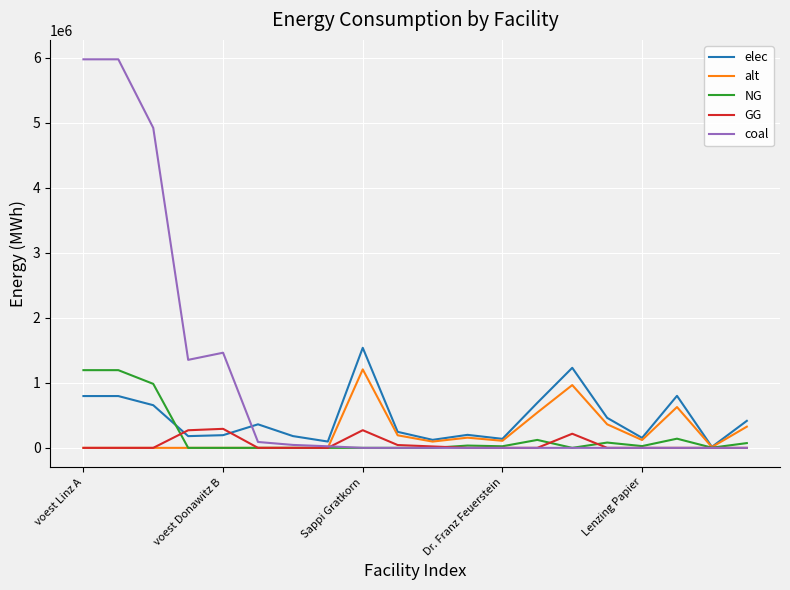

Which series has the largest total across all categories?

coal